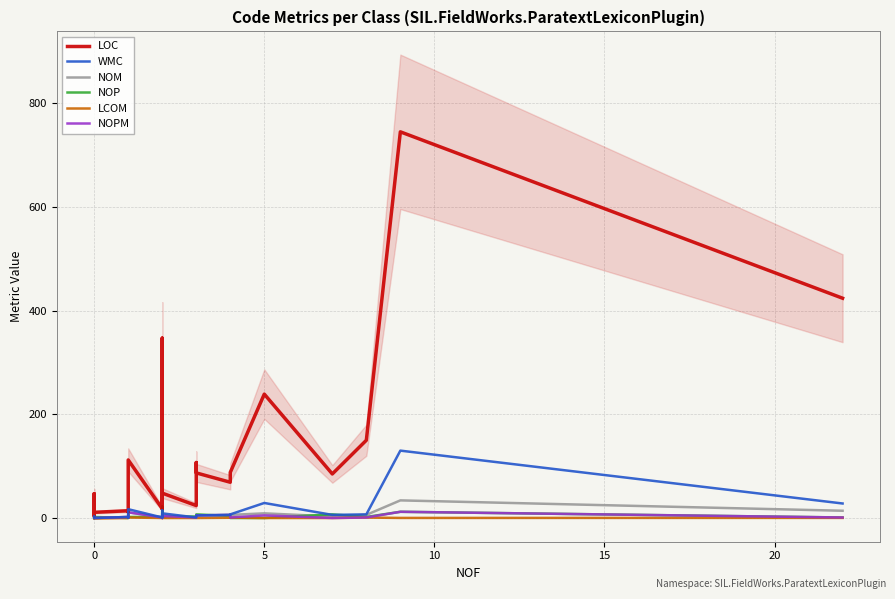

Does the chart have visible grid lines?

Yes